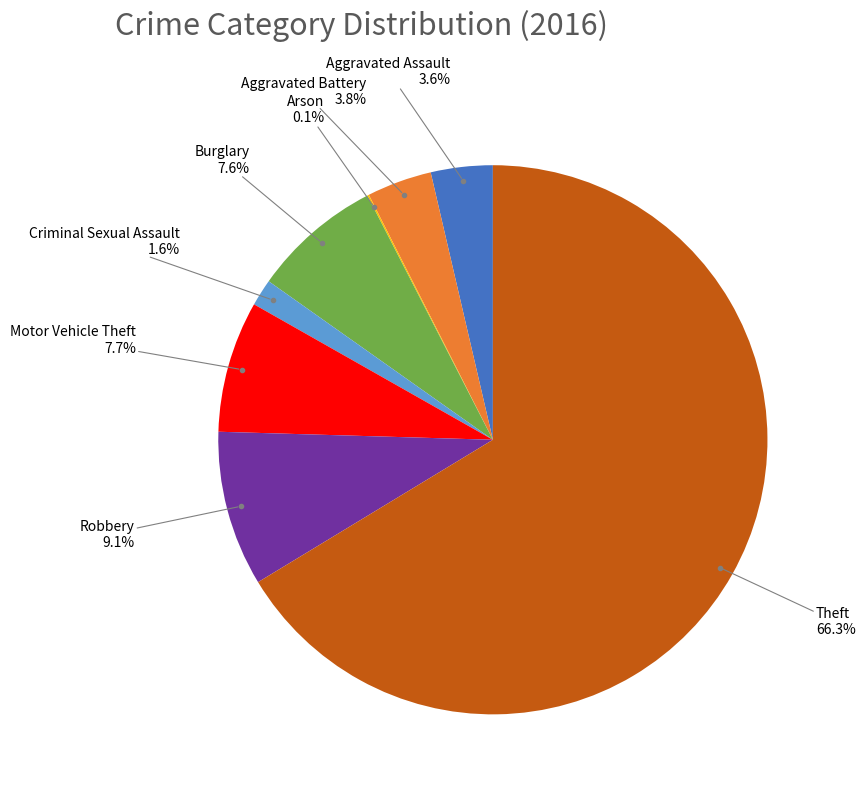

Is there any slice that represents more than half of the pie?

Yes